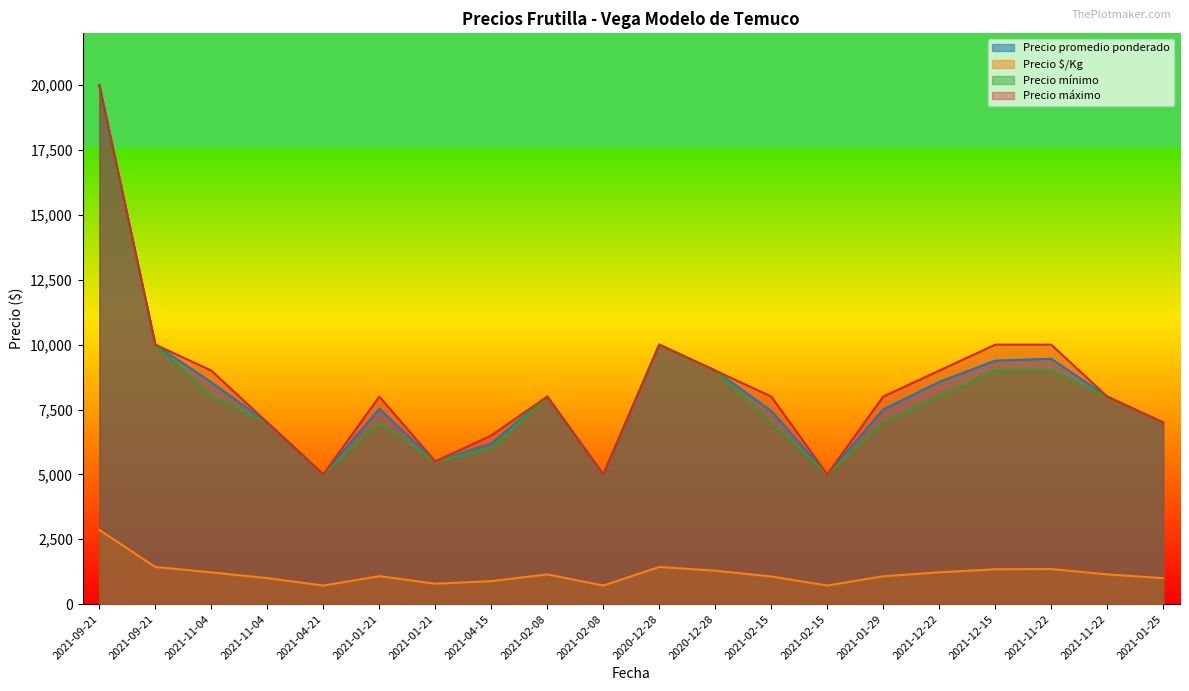

Is the value of Precio $/Kg at 2021-11-22 greater than the value of Precio mínimo at 2021-04-21?

No